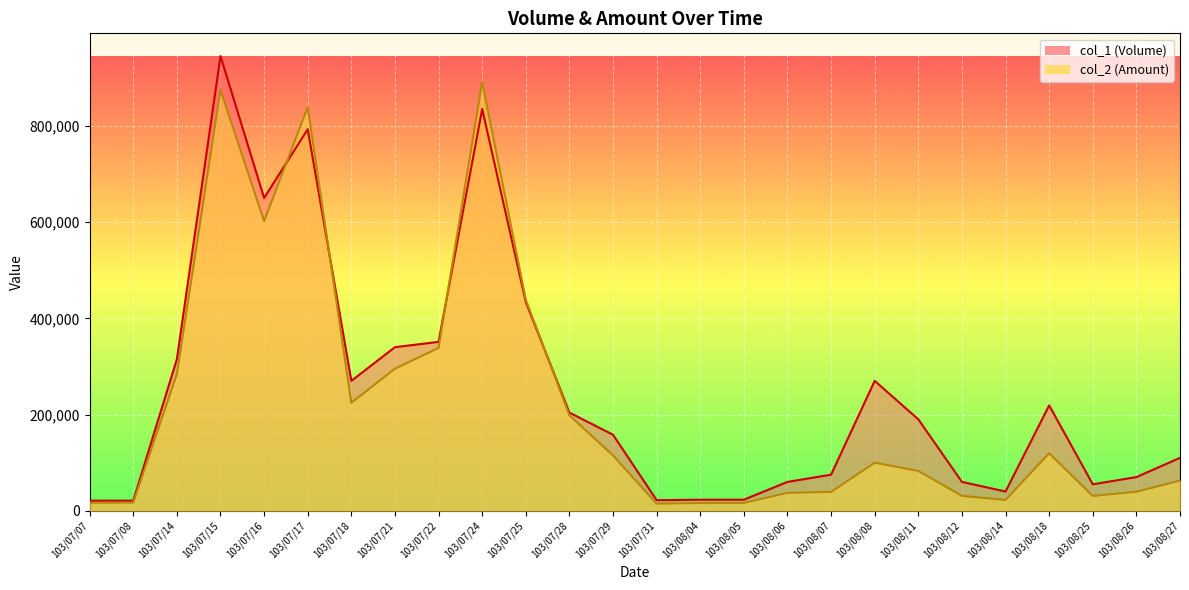

Which series has the largest total across all categories?

col_1 (Volume)